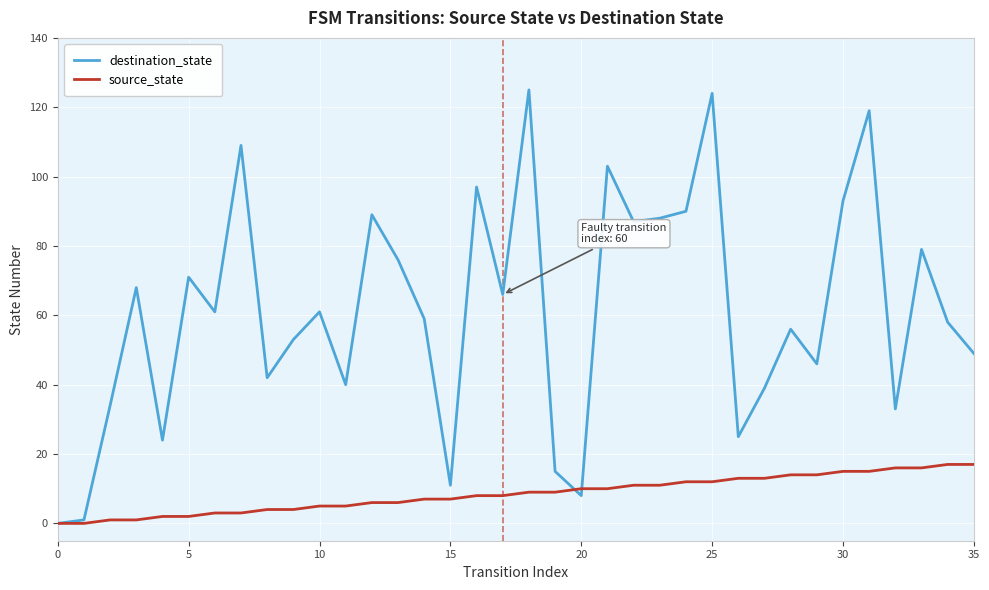

List the series in order of their overall mean, highest first.

destination_state, source_state